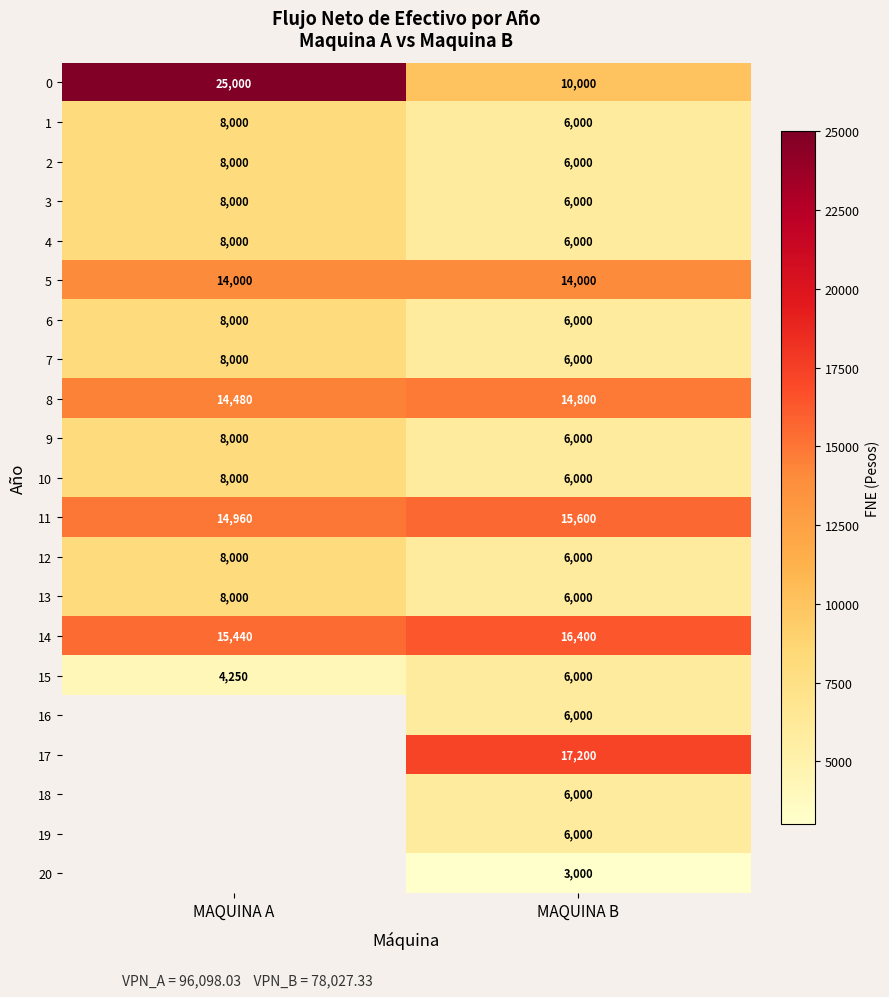

Which category has the highest value across all series?

MAQUINA A